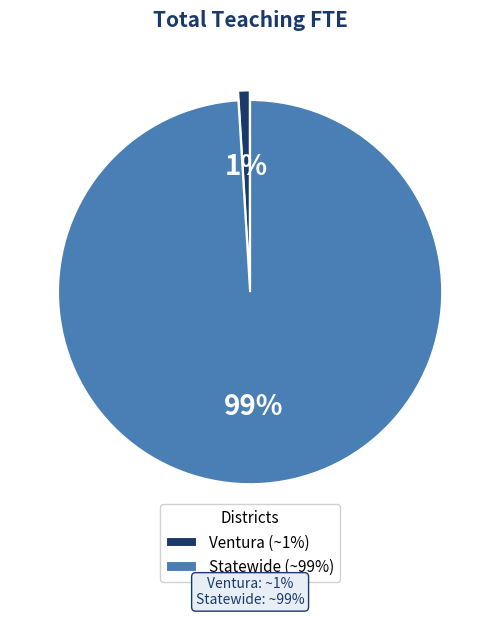

Is the sum of Statewide (~99%) and Ventura (~1%) greater than half?

Yes